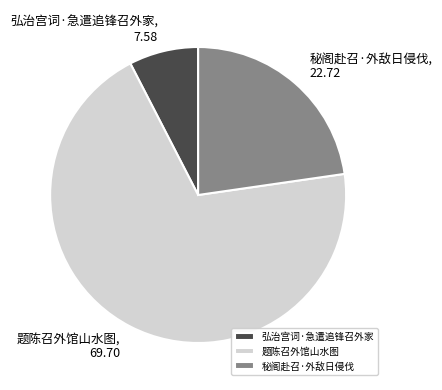

The 秘阁赴召·外敌日侵伐 slice represents 23% of the pie. True or false?

True